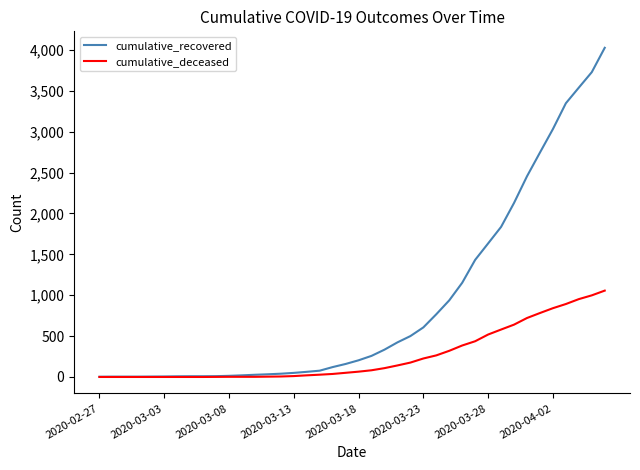

Which series has the largest total across all categories?

cumulative_recovered